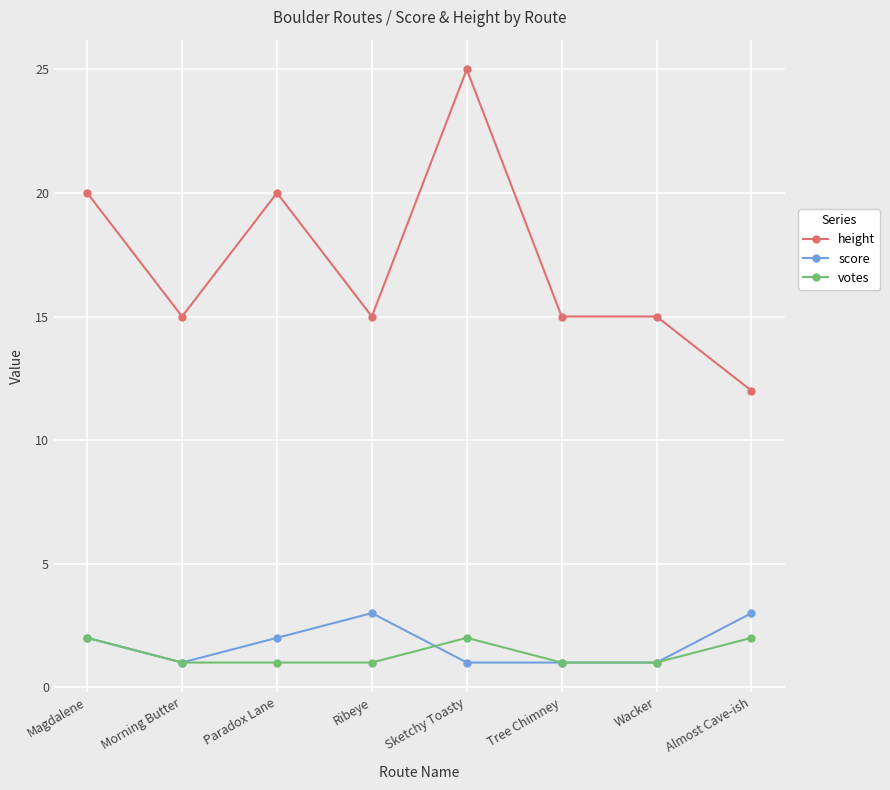

What is the difference between the highest and lowest values at Ribeye?

14